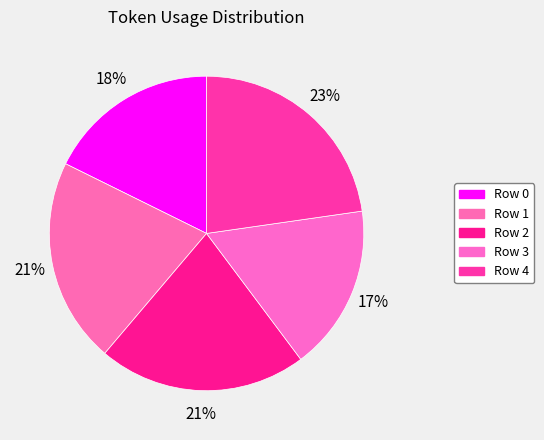

Does any single category account for the majority?

No